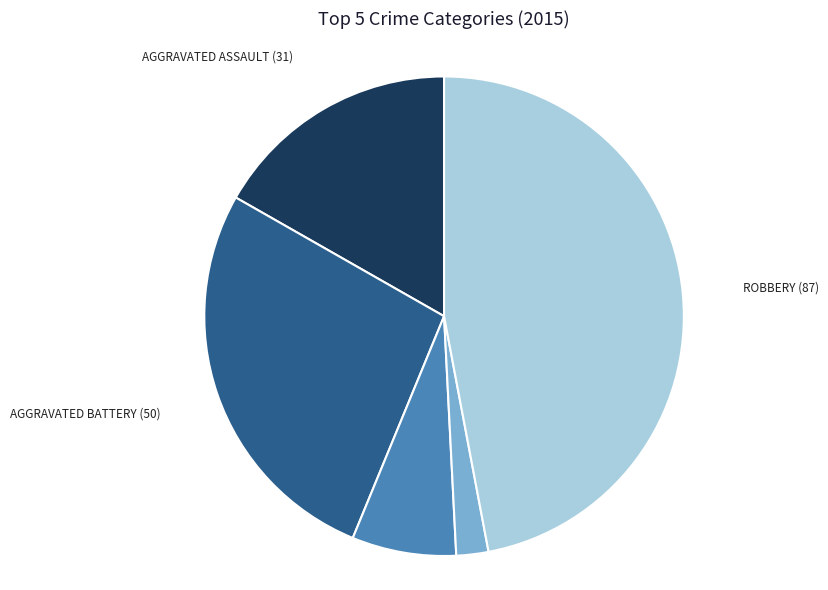

Is there a majority slice in this chart?

No